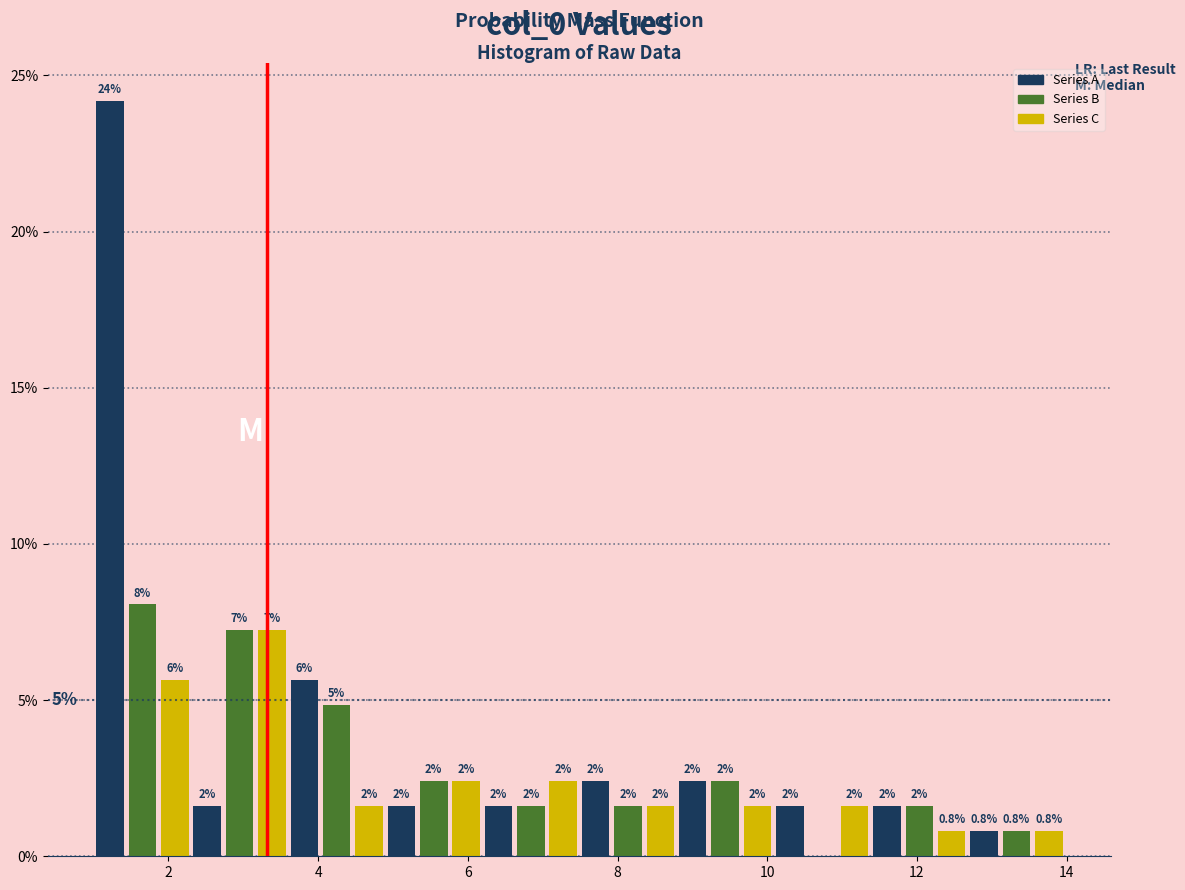

Around what value on the x-axis is the tallest bar? Give the approximate position of its centre, as read against the axis.

1.2